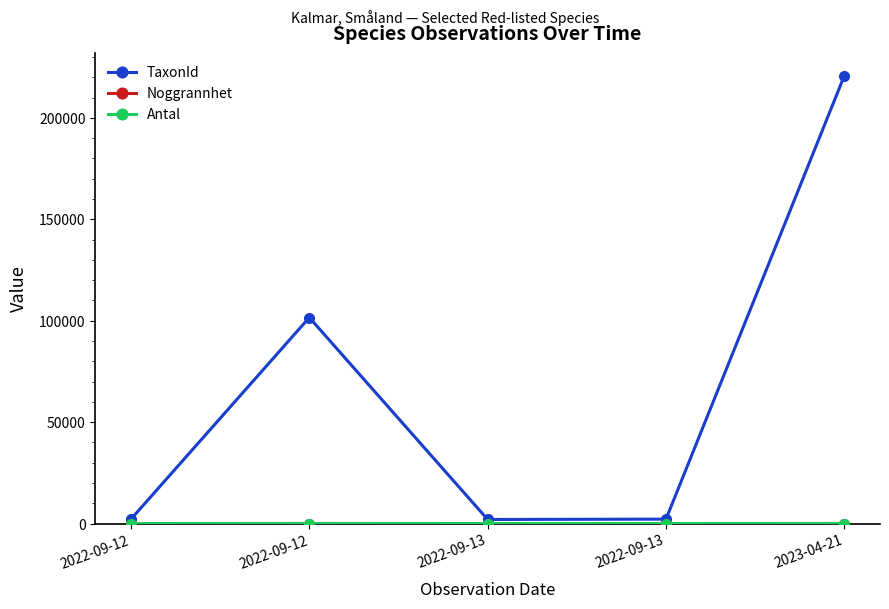

Count the number of data series in this chart.

3